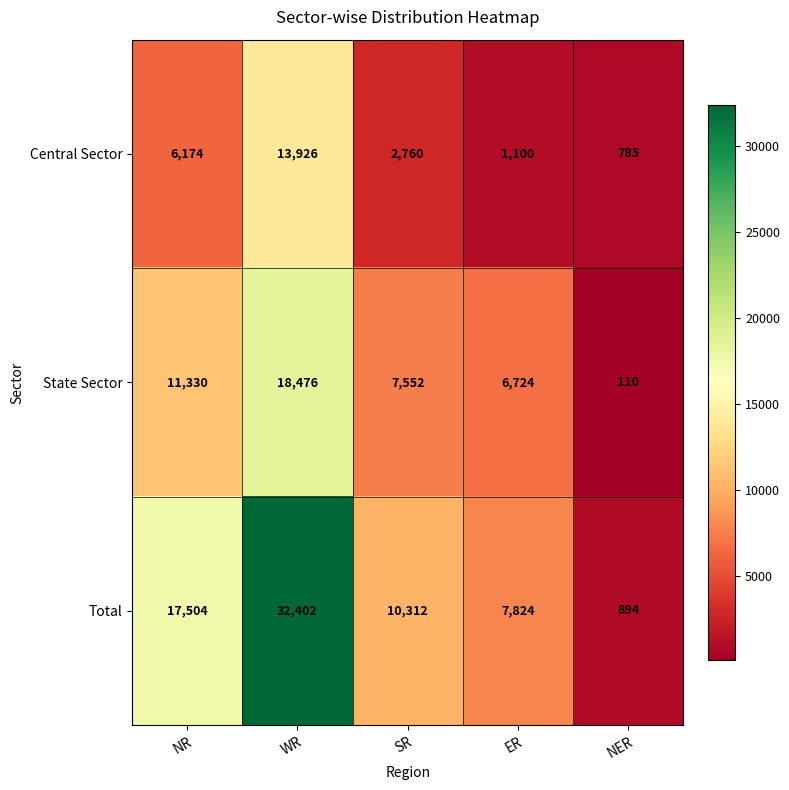

Rank the series at NER from highest to lowest value.

Total, Central Sector, State Sector